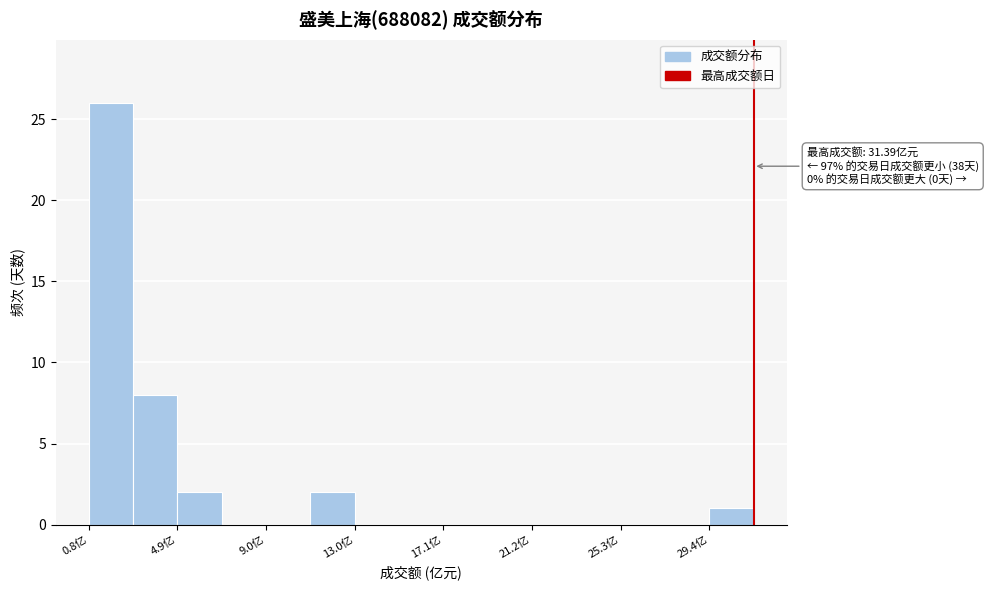

Which range on the x-axis has the tallest bar?

1.0 to 3.0